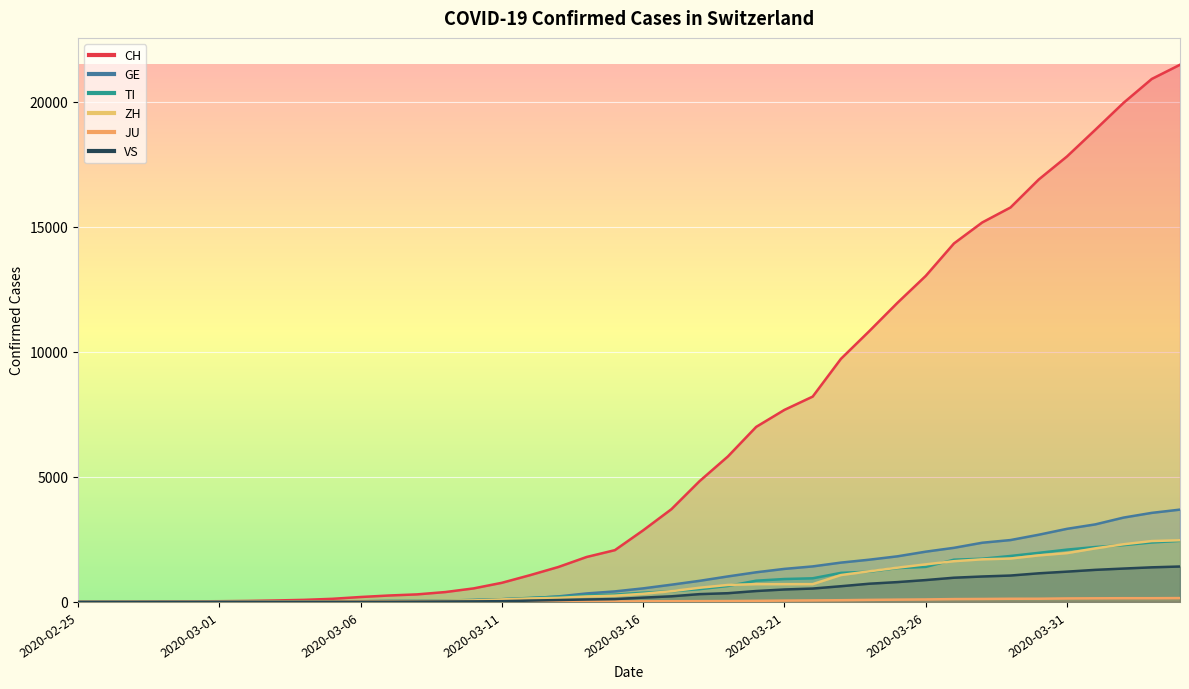

List the series in order of their peak value, highest first.

CH, GE, ZH, TI, VS, JU